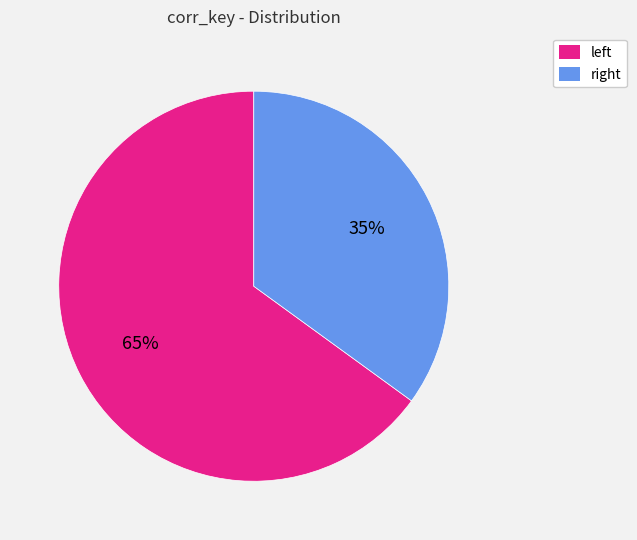

To the nearest percent, what is the difference between the largest and smallest slice percentages?

30%